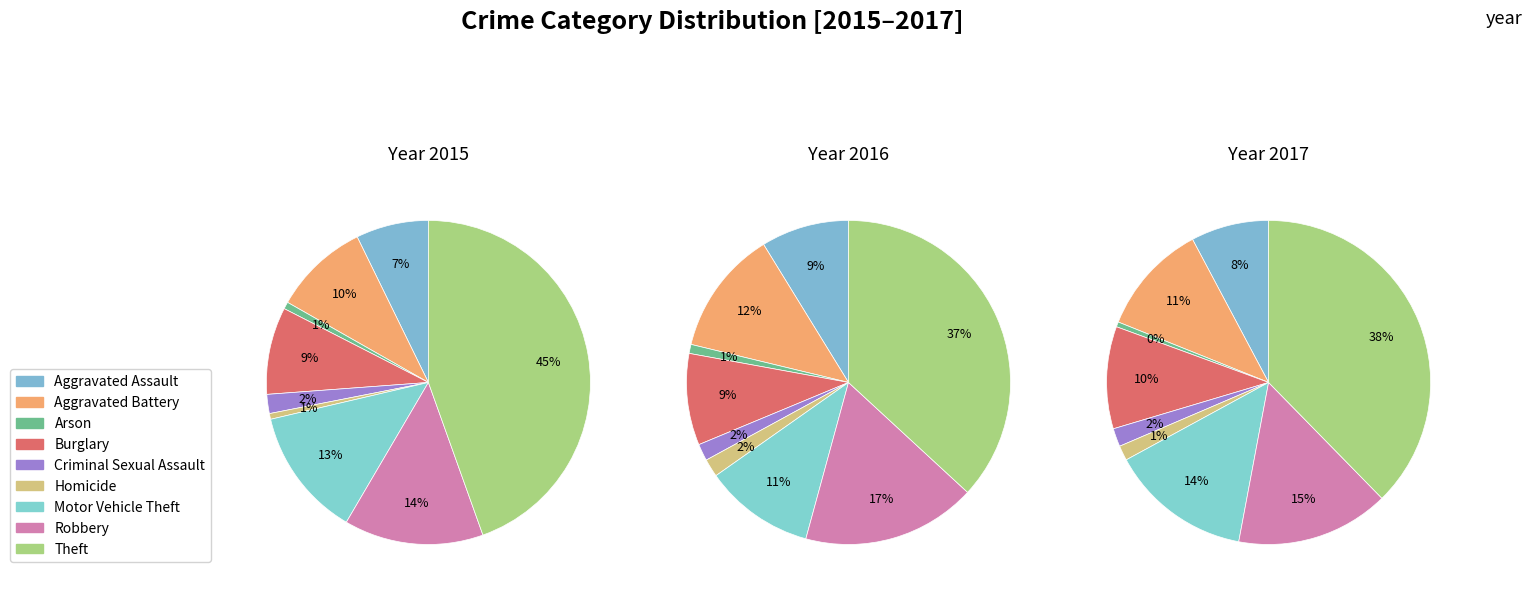

True or false: Motor Vehicle Theft accounts for 13% of the total.

True